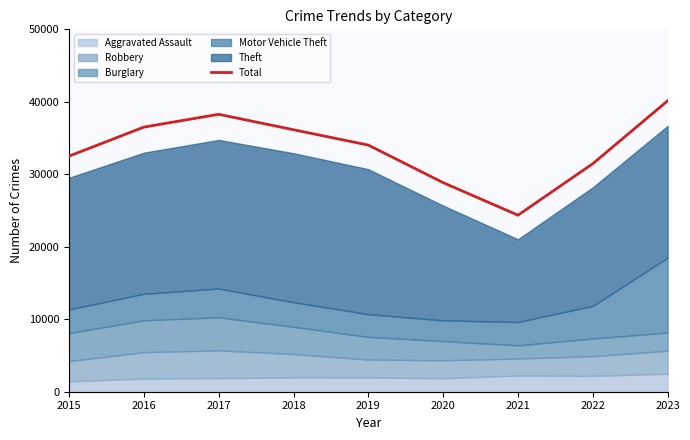

Reading right to left, extract all data points from this chart.

40135	31462	24358	28845	34029	36146	38277	36510	32507